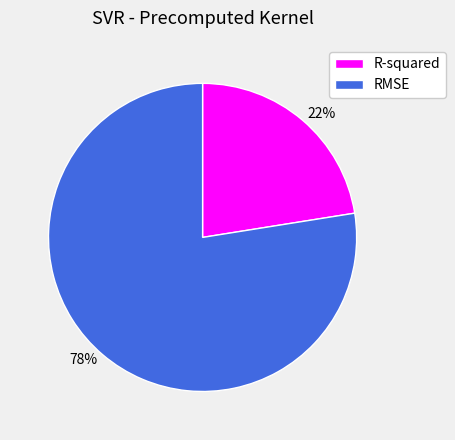

Is the sum of RMSE and R-squared greater than half?

Yes